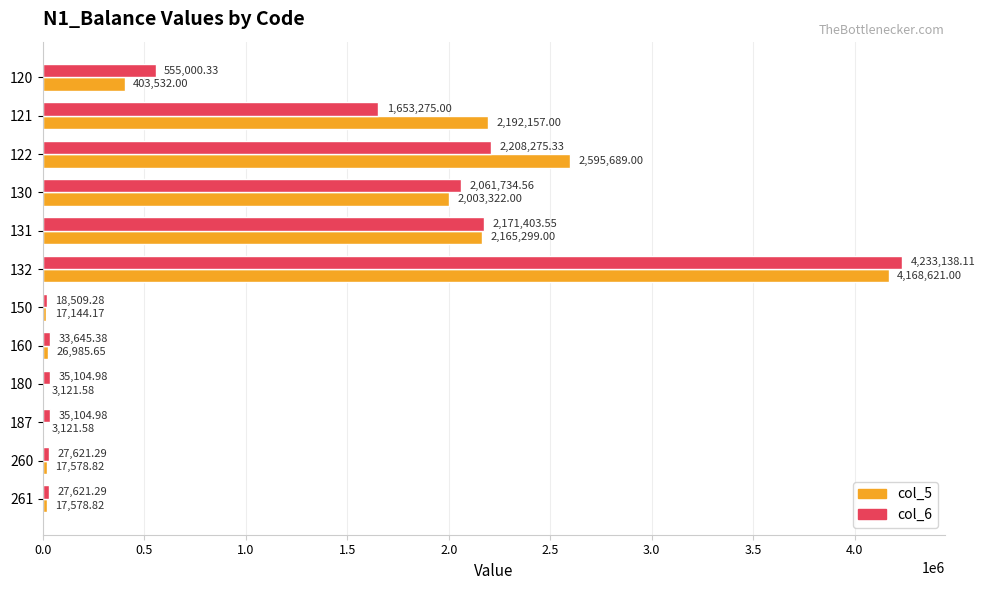

Between 121 and 150, which series saw the biggest shift?

col_5